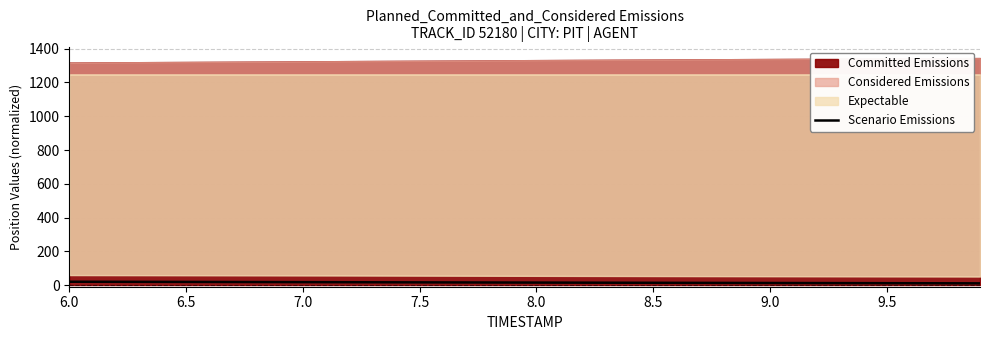

What is the value of the 7th point from the left?

12.1